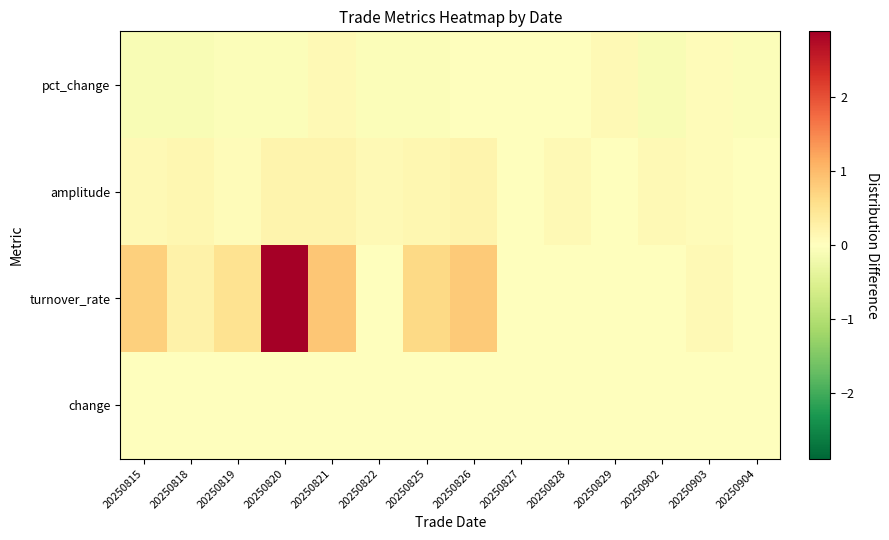

Which label corresponds to the smallest value in the chart?

20250815